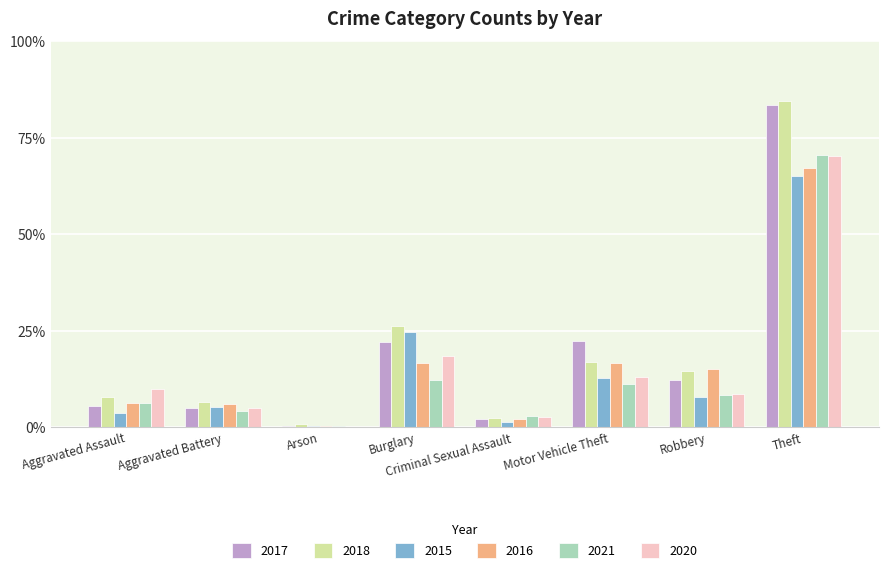

Reading left to right, list all the values displayed in this chart.

2017: Aggravated Assault=23	Aggravated Battery=21	Arson=1	Burglary=93	Criminal Sexual Assault=9	Motor Vehicle Theft=94	Robbery=51	Theft=351
2018: Aggravated Assault=33	Aggravated Battery=28	Arson=4	Burglary=110	Criminal Sexual Assault=10	Motor Vehicle Theft=71	Robbery=61	Theft=355
2015: Aggravated Assault=16	Aggravated Battery=22	Arson=1	Burglary=104	Criminal Sexual Assault=6	Motor Vehicle Theft=54	Robbery=33	Theft=274
2016: Aggravated Assault=26	Aggravated Battery=25	Arson=2	Burglary=70	Criminal Sexual Assault=9	Motor Vehicle Theft=70	Robbery=63	Theft=282
2021: Aggravated Assault=26	Aggravated Battery=18	Arson=2	Burglary=52	Criminal Sexual Assault=12	Motor Vehicle Theft=47	Robbery=35	Theft=296
2020: Aggravated Assault=42	Aggravated Battery=21	Arson=0	Burglary=78	Criminal Sexual Assault=11	Motor Vehicle Theft=55	Robbery=36	Theft=295